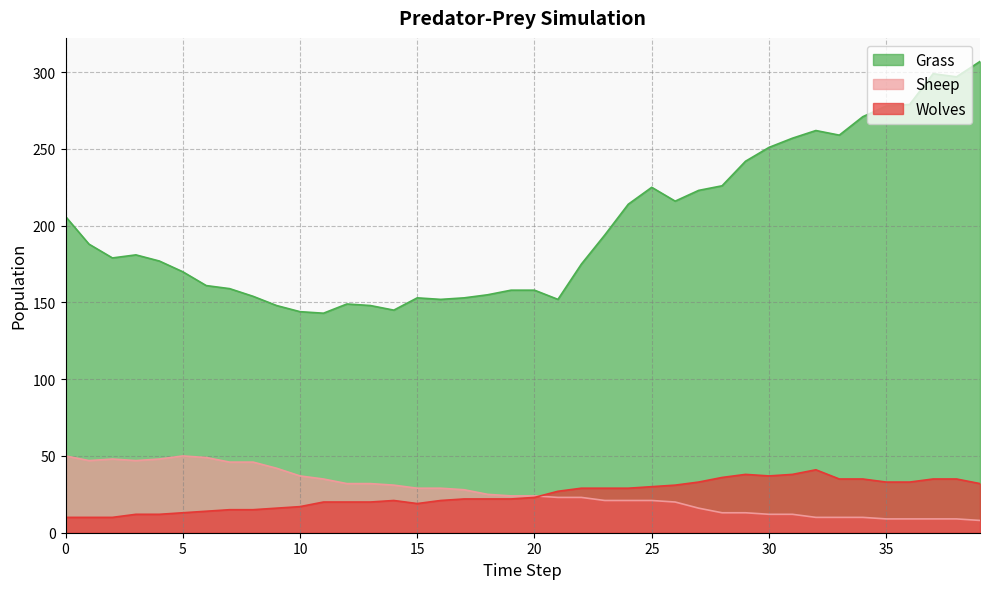

Reading right to left, extract all data points from this chart.

Grass: 39=307	38=297	37=299	36=279	35=278	34=271	33=259	32=262	31=257	30=251	29=242	28=226	27=223	26=216	25=225	24=214	23=194	22=175	21=152	20=158	19=158	18=155	17=153	16=152	15=153	14=145	13=148	12=149	11=143	10=144	9=148	8=154	7=159	6=161	5=170	4=177	3=181	2=179	1=188	0=206
Sheep: 39=8	38=9	37=9	36=9	35=9	34=10	33=10	32=10	31=12	30=12	29=13	28=13	27=16	26=20	25=21	24=21	23=21	22=23	21=23	20=24	19=24	18=25	17=28	16=29	15=29	14=31	13=32	12=32	11=35	10=37	9=42	8=46	7=46	6=49	5=50	4=48	3=47	2=48	1=47	0=50
Wolves: 39=32	38=35	37=35	36=33	35=33	34=35	33=35	32=41	31=38	30=37	29=38	28=36	27=33	26=31	25=30	24=29	23=29	22=29	21=27	20=23	19=22	18=22	17=22	16=21	15=19	14=21	13=20	12=20	11=20	10=17	9=16	8=15	7=15	6=14	5=13	4=12	3=12	2=10	1=10	0=10